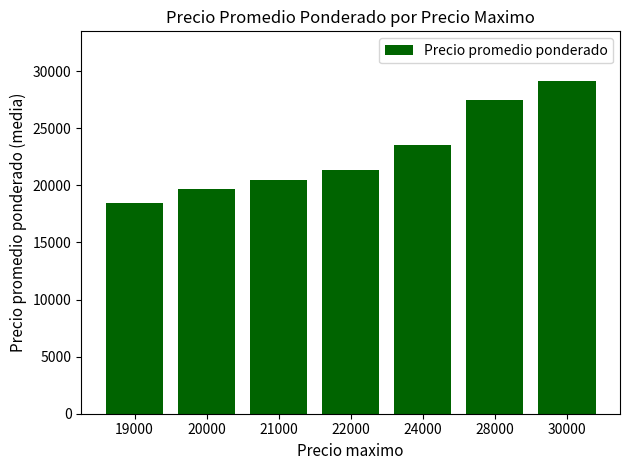

Count the number of data series in this chart.

1